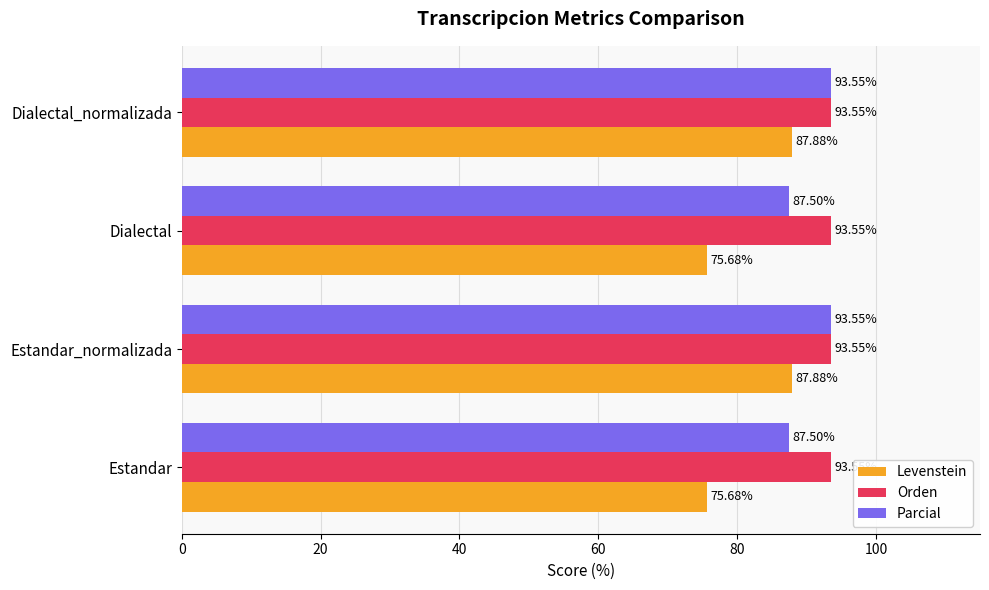

Which series changed the most between Estandar and Dialectal_normalizada?

Levenstein